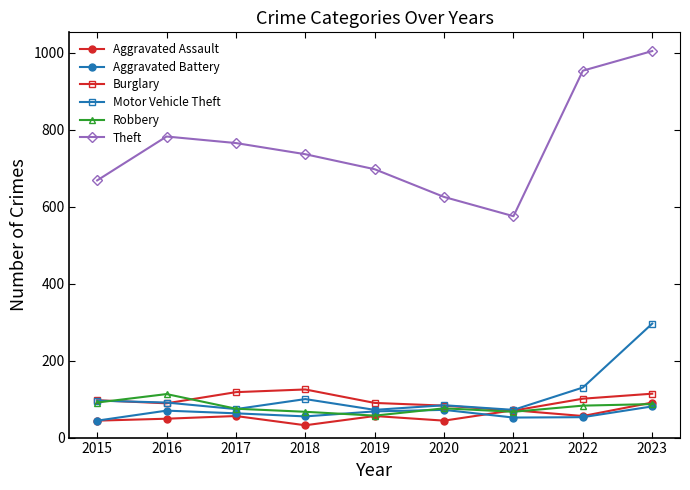

Count the number of data series in this chart.

6